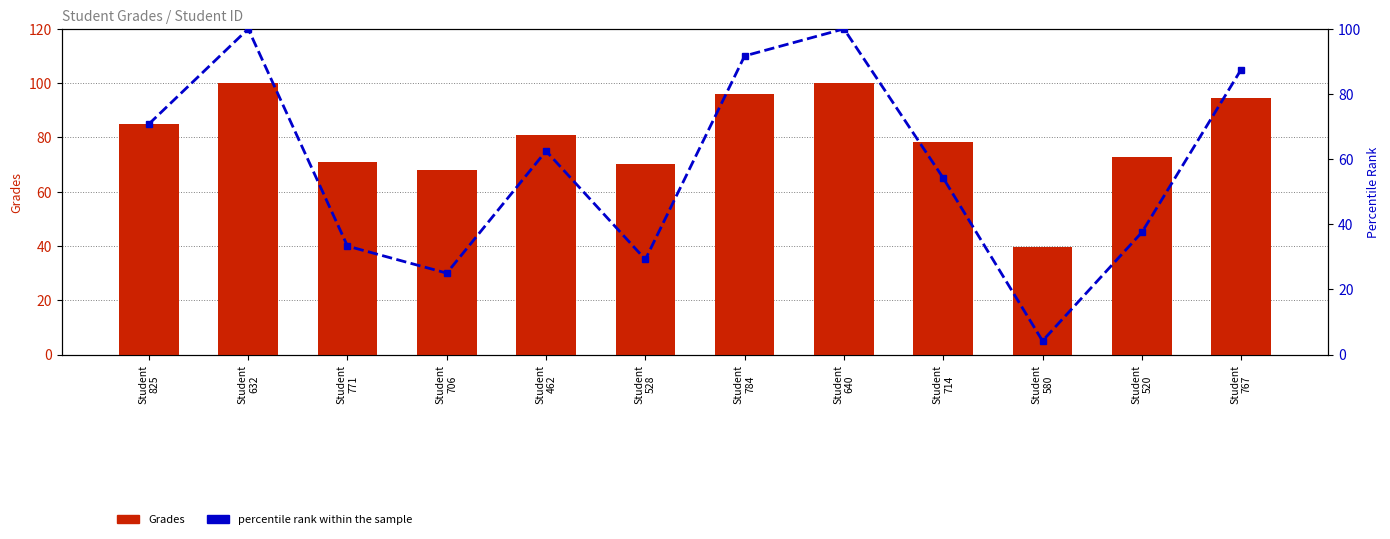

The Grades series shows 123.7 at Student
714. True or false?

False